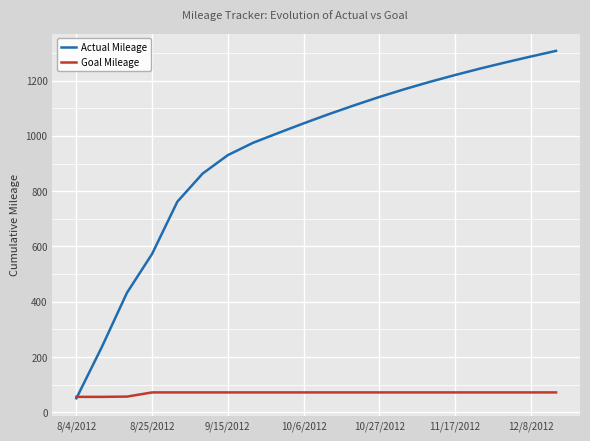

What is the greatest value displayed?

1307.5